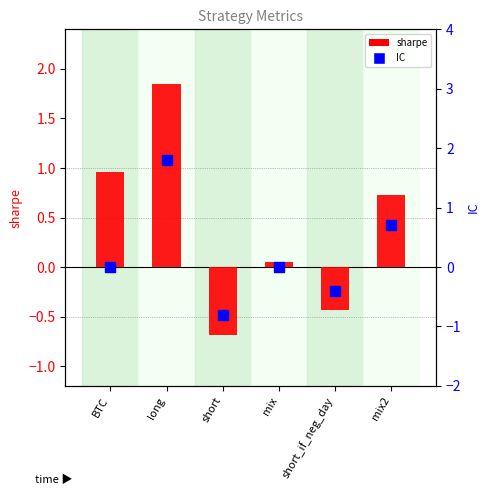

What is the total value across all series at long?

3.7